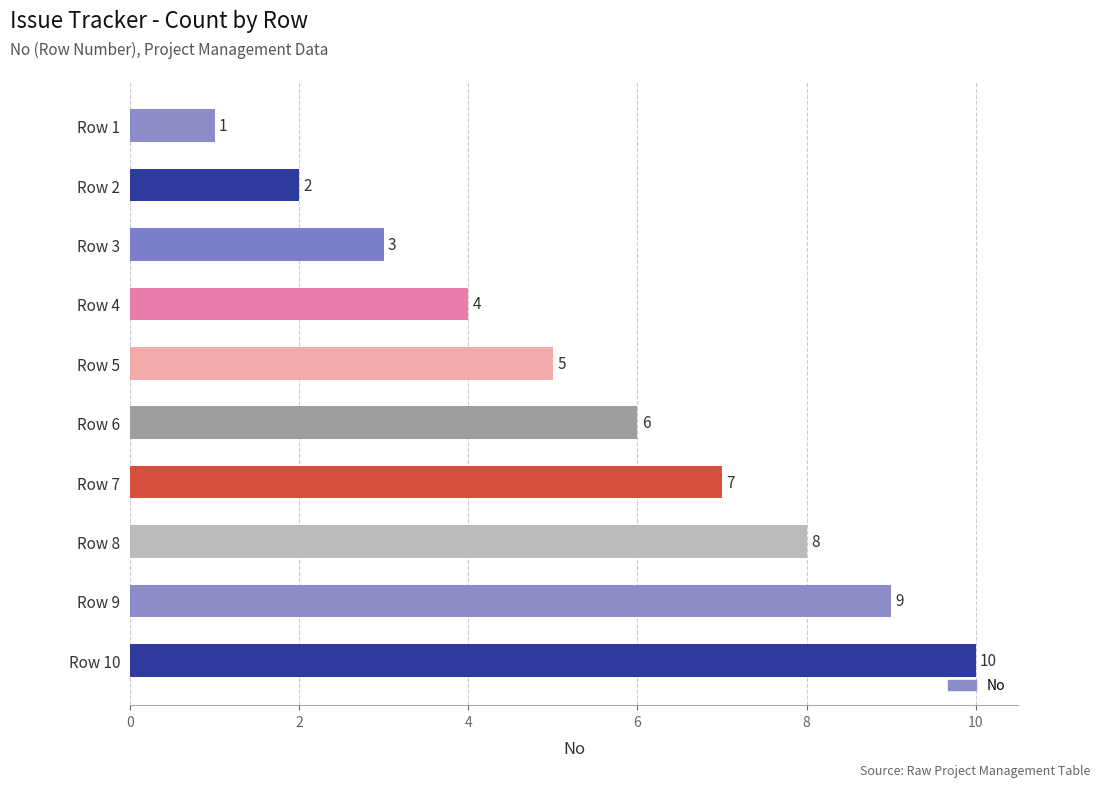

The value at Row 7 is 12. True or false?

False